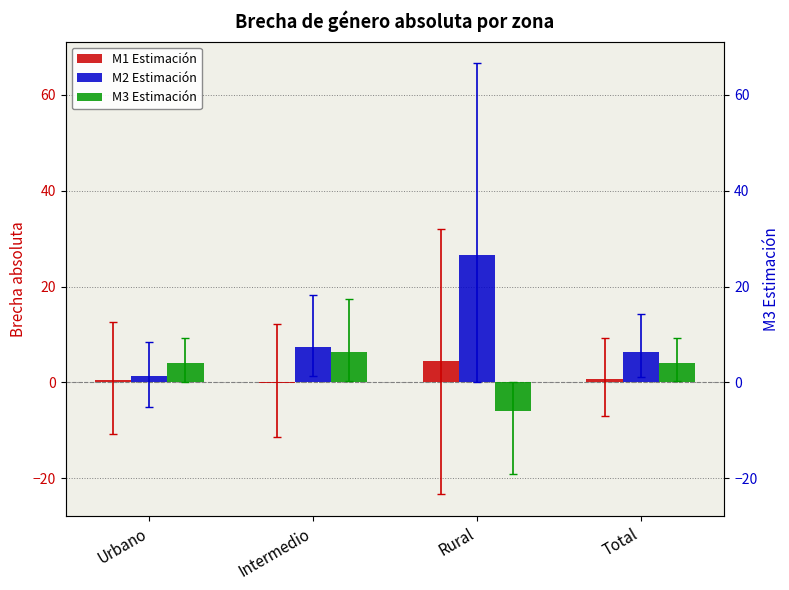

True or false: M3 Estimación has a value of 4.1 at Total.

True